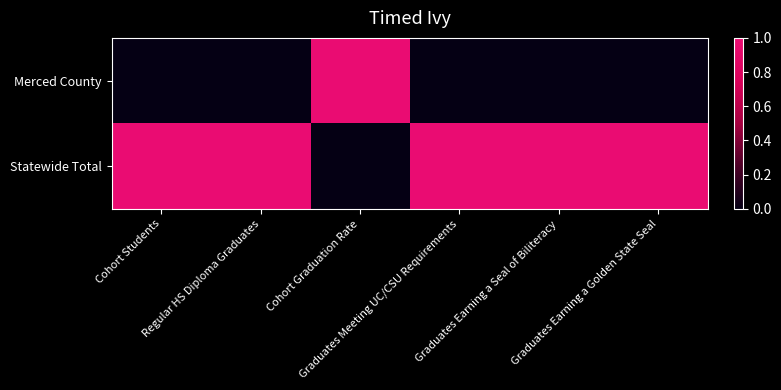

At Cohort Graduation Rate, list the series in order from smallest to largest.

Statewide Total, Merced County